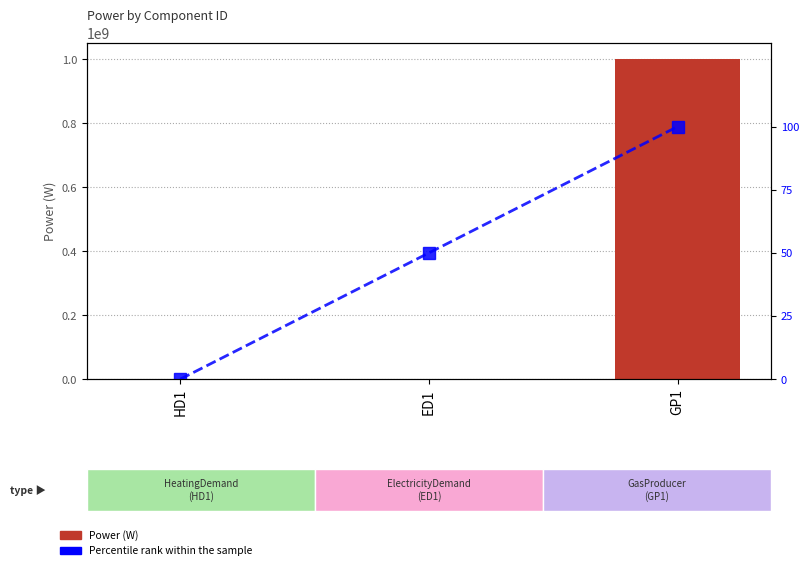

Which label corresponds to the smallest value in the chart?

HD1